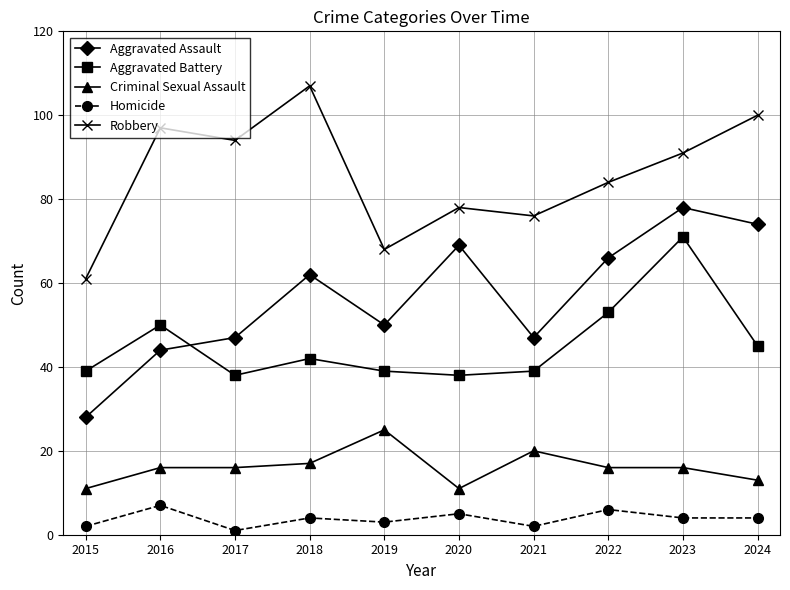

Is the value of Homicide at 2019 greater than the value of Criminal Sexual Assault at 2016?

No